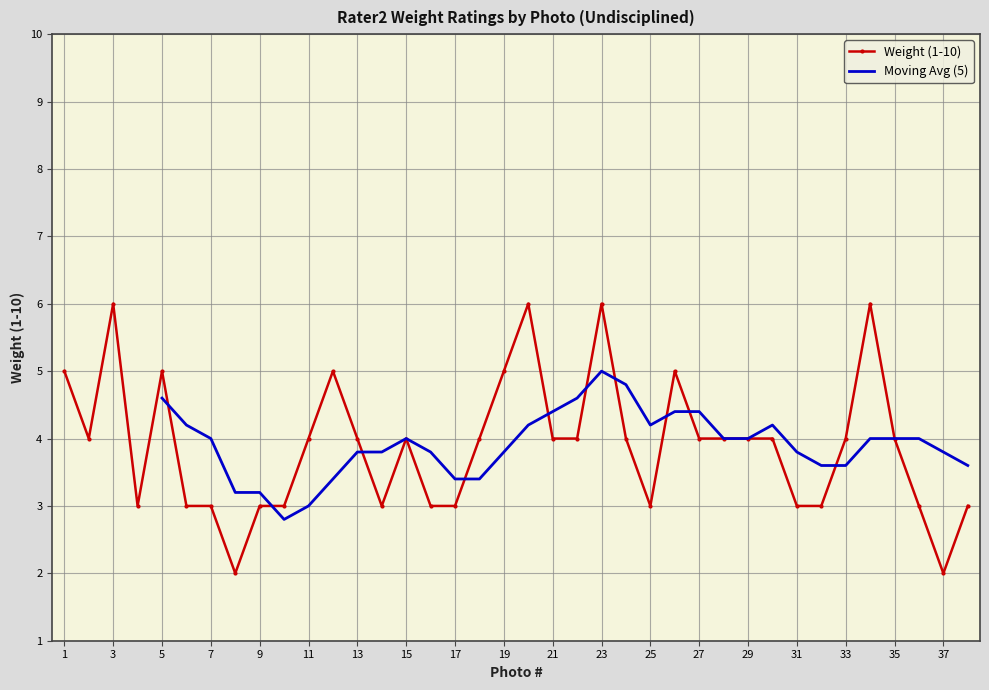

What is the change in value from 16 to 26?

+2